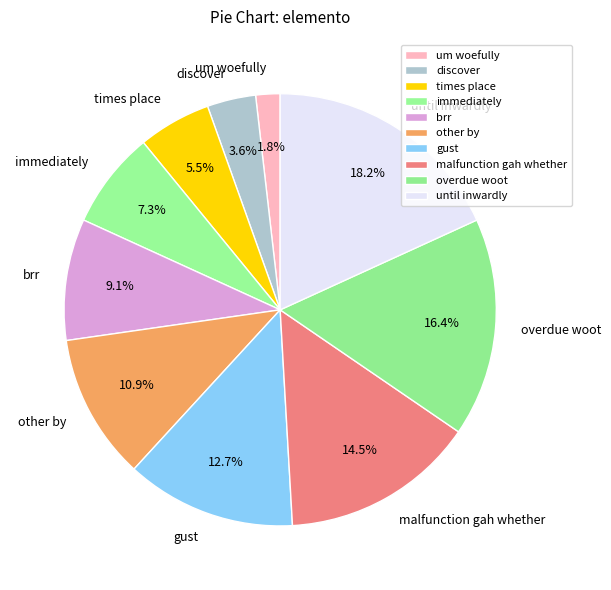

What percentage is the overdue woot slice, to the nearest percent?

16%